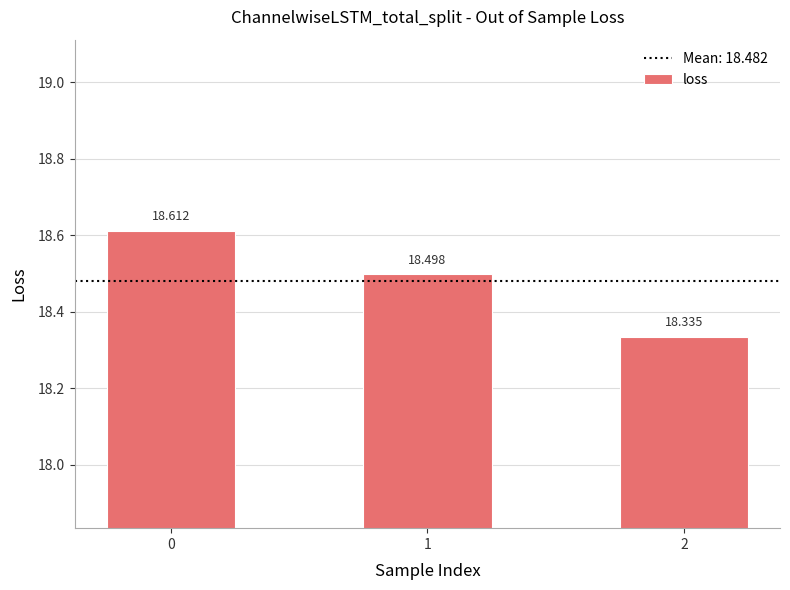

What is the change in value from 0 to 2?

-0.3